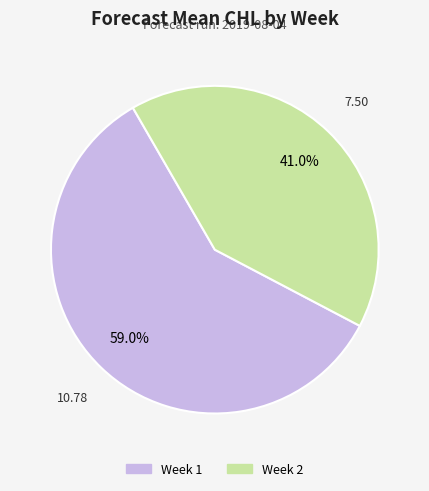

Does Week 2 account for over 50% of the chart?

No